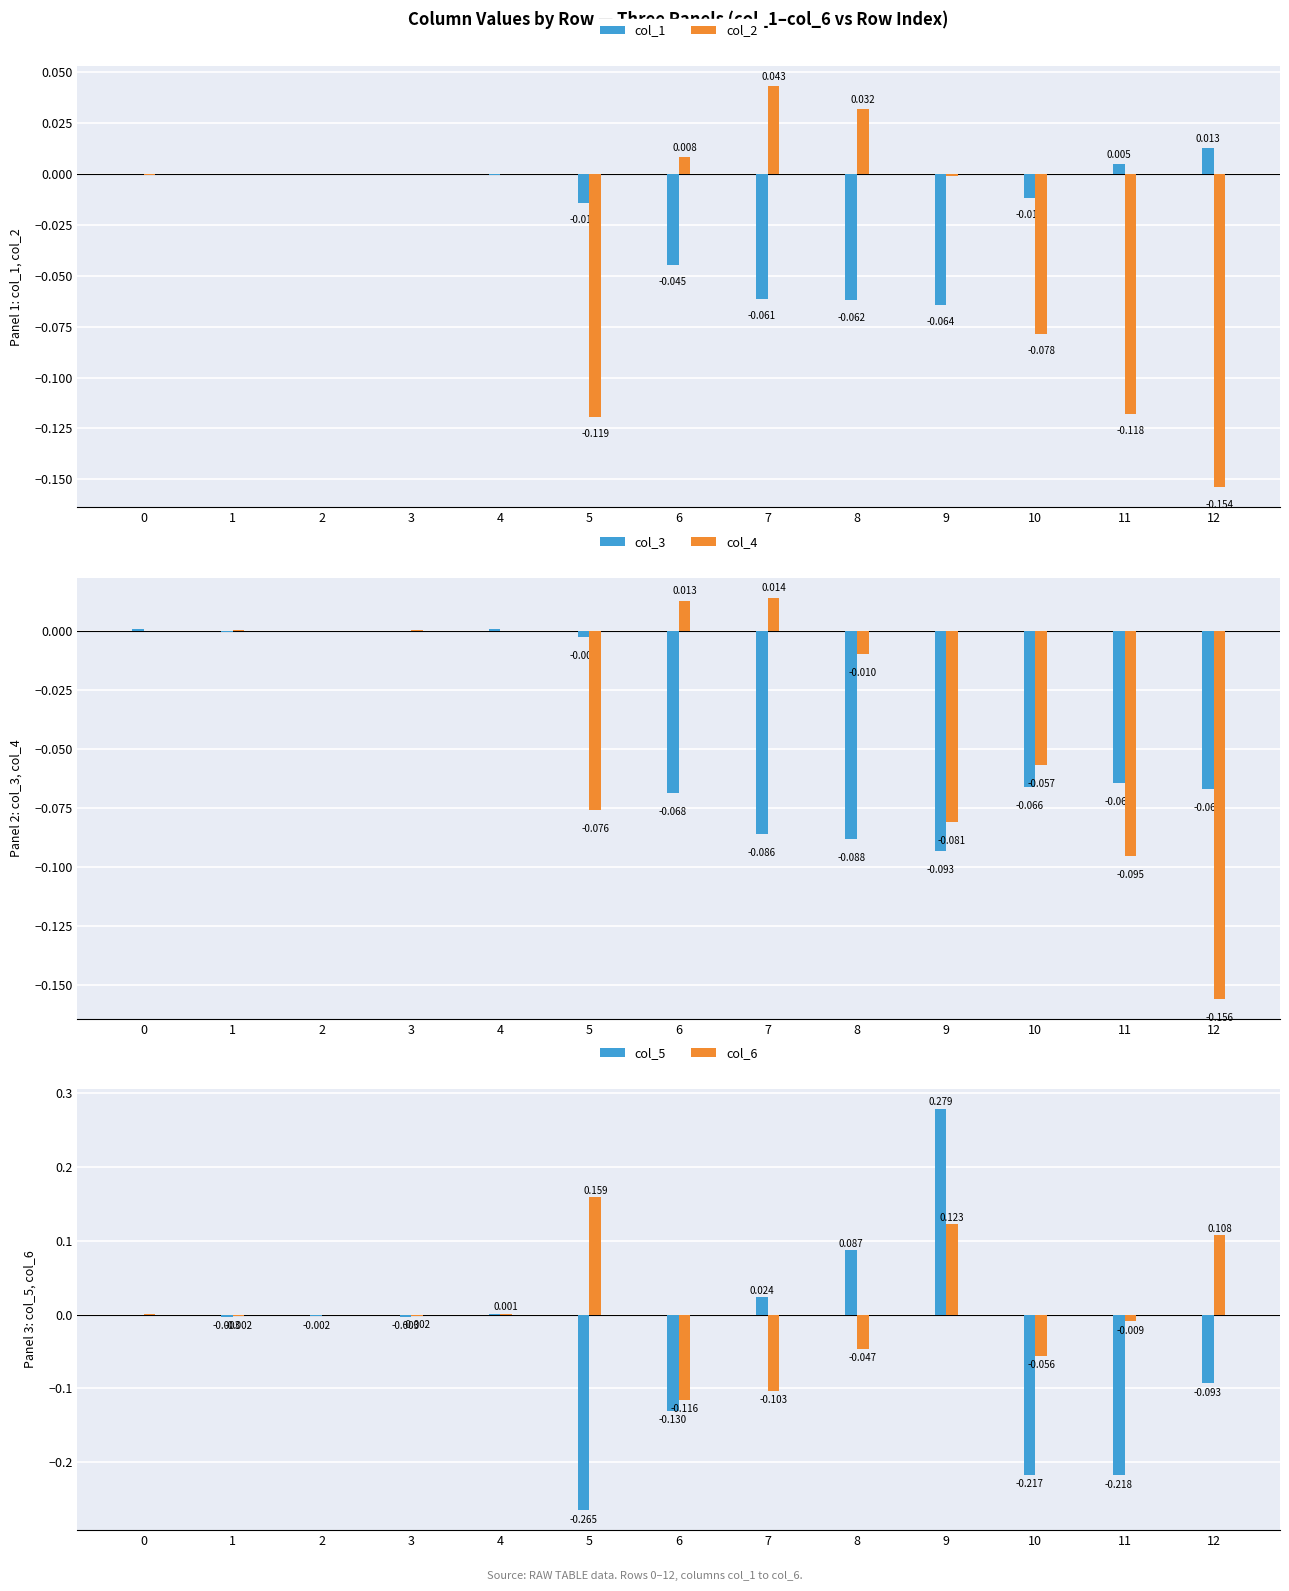

What is the greatest value displayed?

0.3